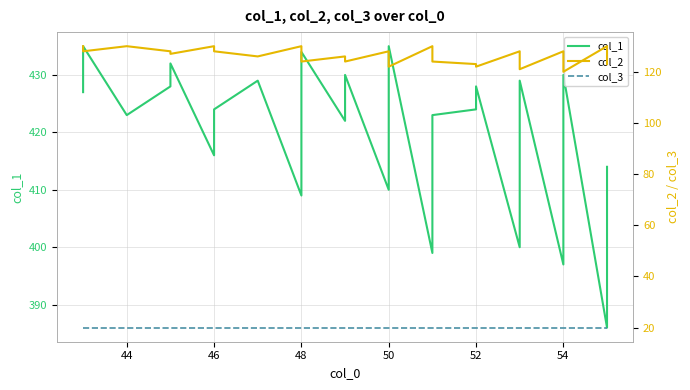

The col_3 series shows 35 at 48. True or false?

False